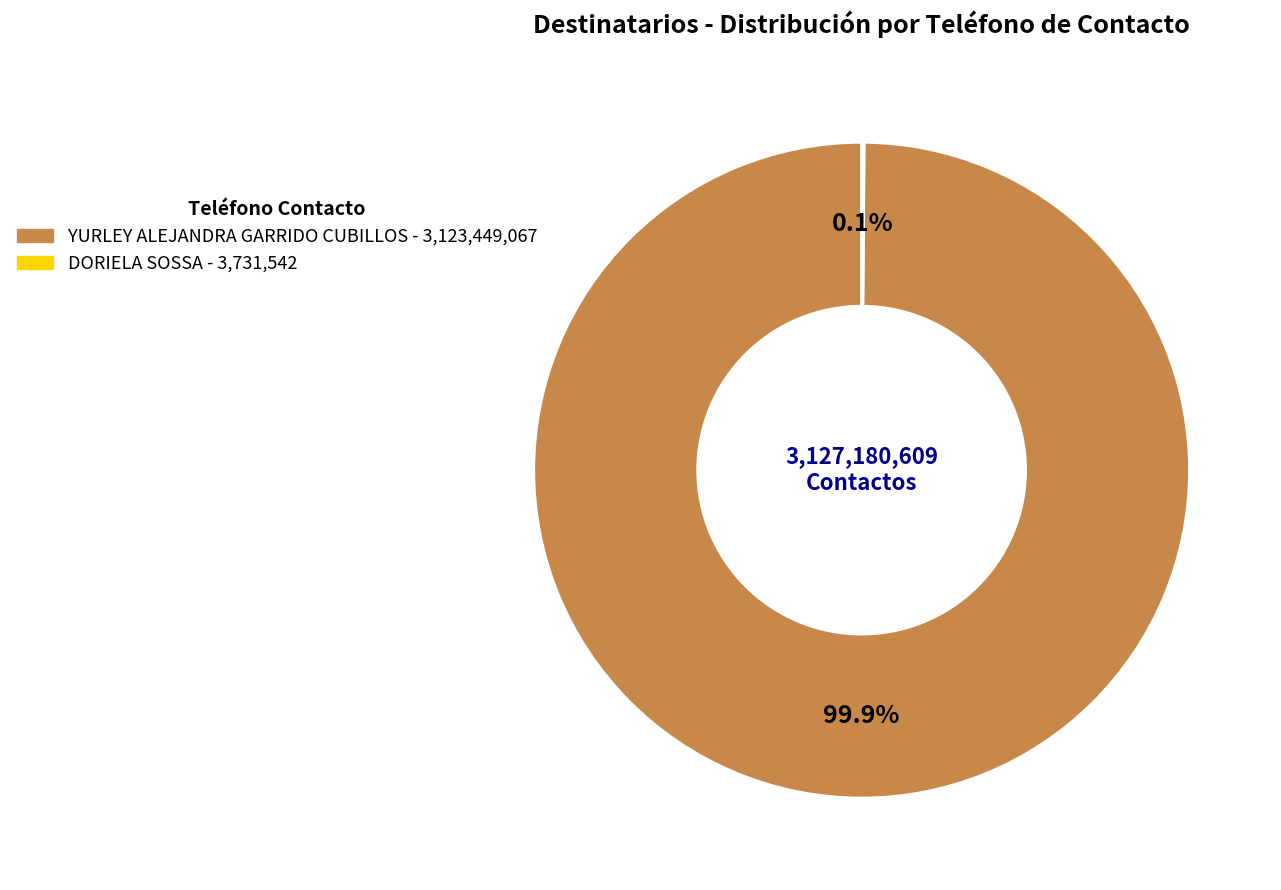

What is the largest slice in the pie chart?

YURLEY ALEJANDRA GARRIDO CUBILLOS